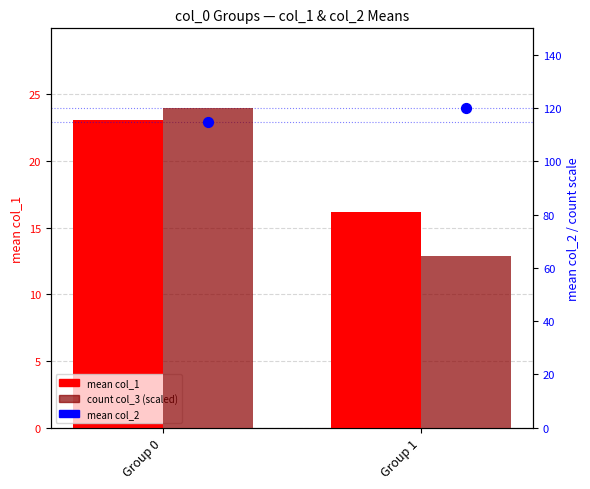

Is the value of mean col_1 at Group 0 greater than the value of count col_3 (scaled) at Group 0?

No